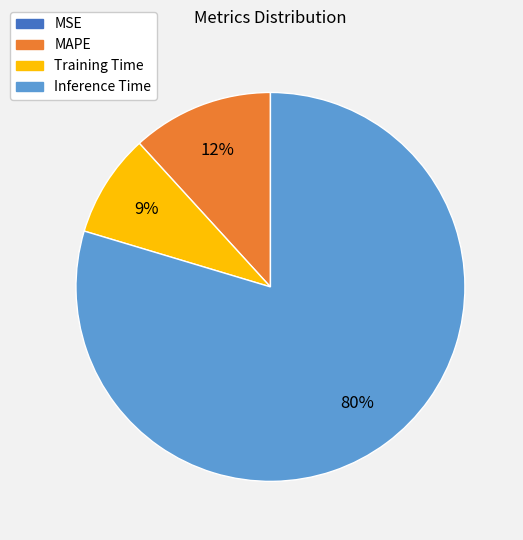

What is the majority slice?

Inference Time